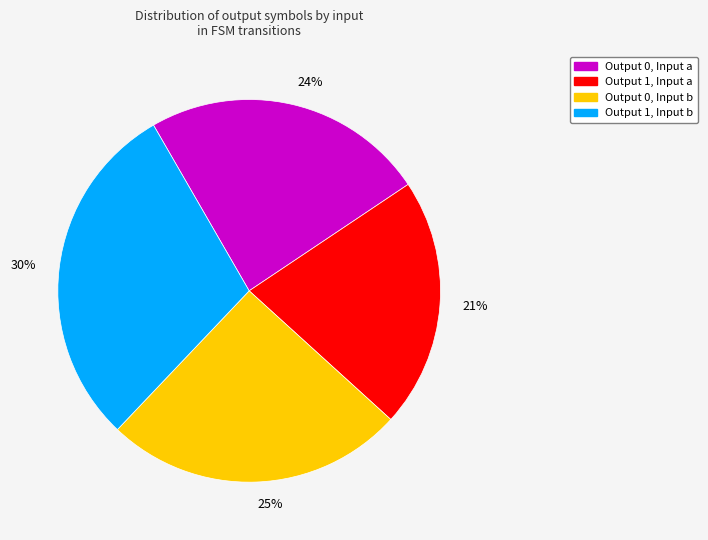

How many segments does this pie chart have?

4